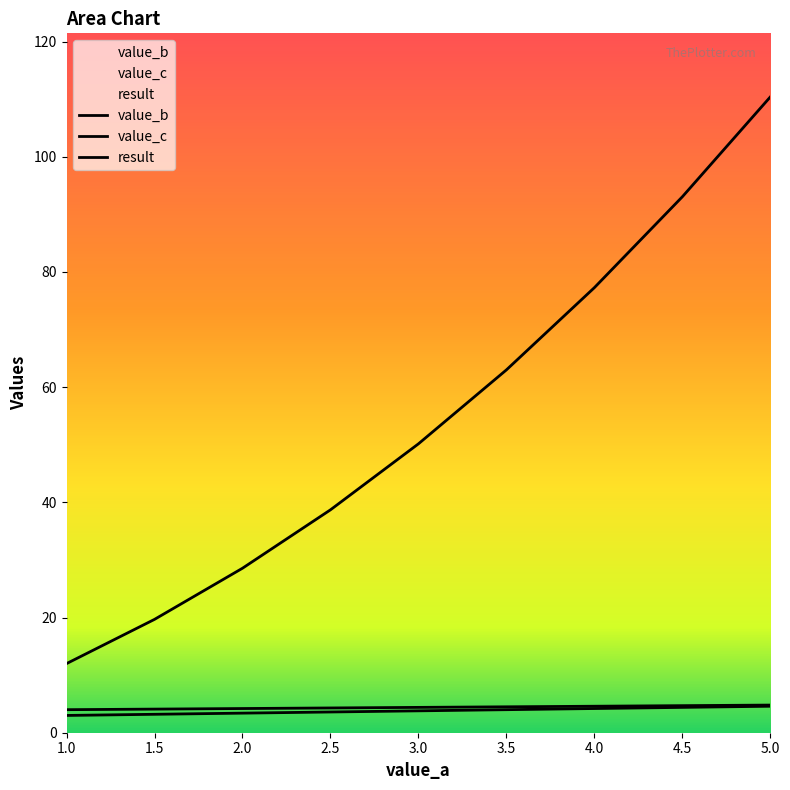

True or false: value_c has more than 1 points higher than both neighbors.

False